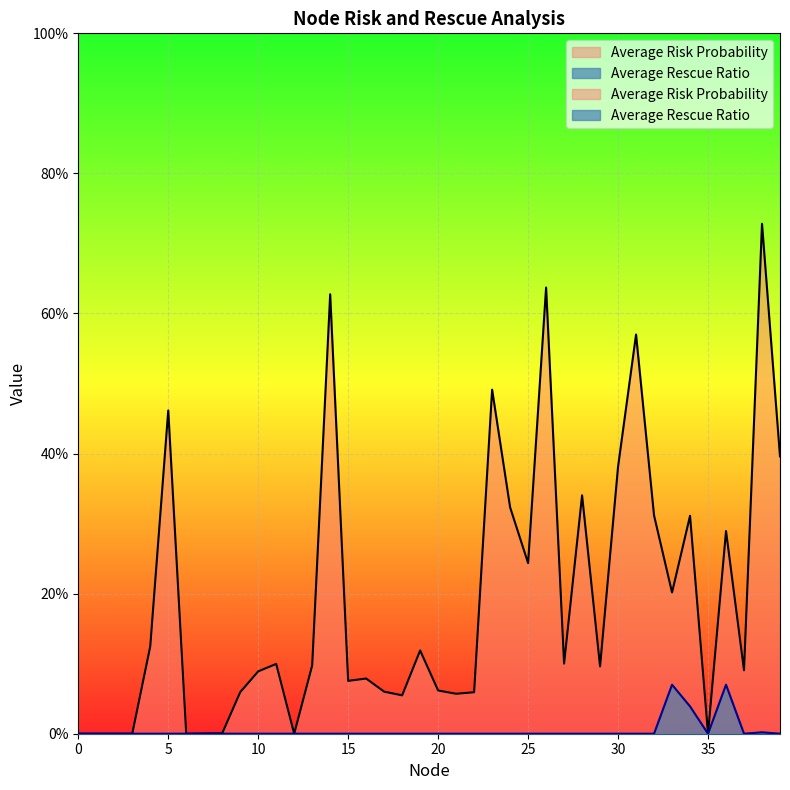

True or false: Average Risk Probability and Average Rescue Ratio cross at least once.

False